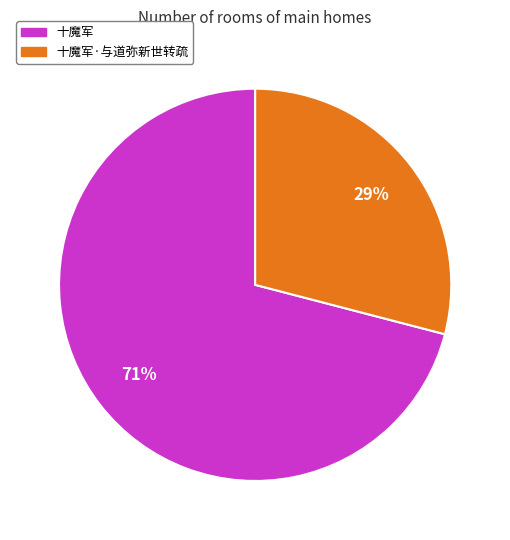

Approximately how many times larger is the value at 十魔军 compared to 十魔军·与道弥新世转疏?

2.4